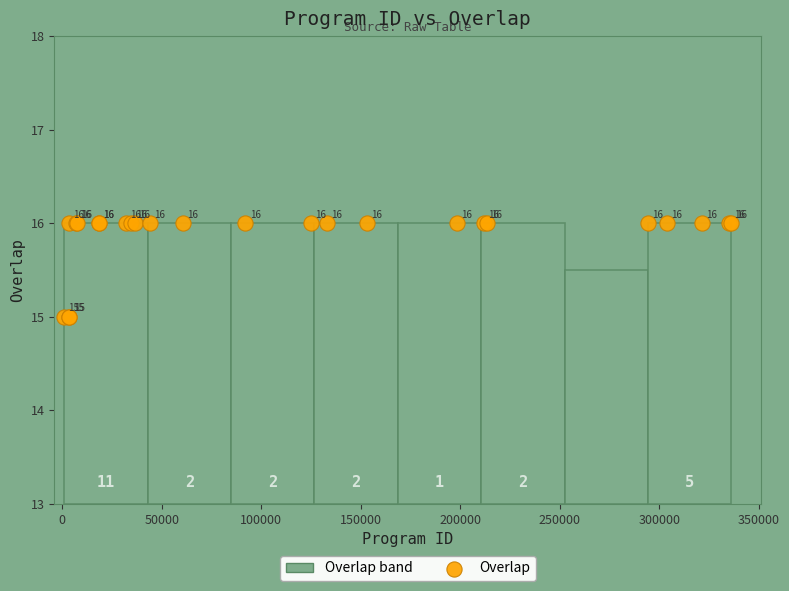

What Y value in the scatter plot is closest to 15?

15